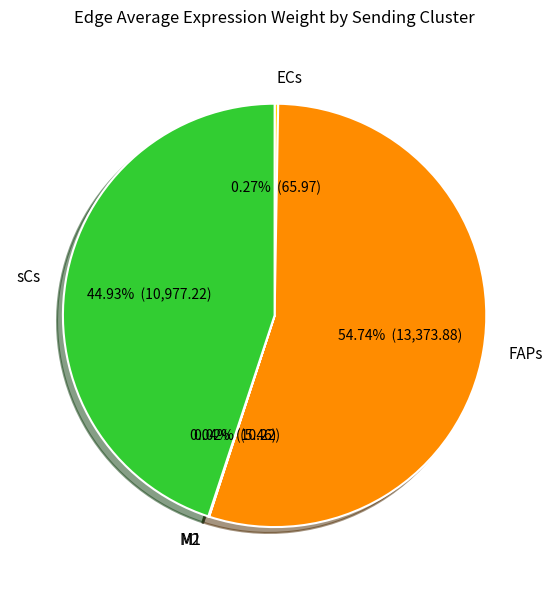

Does FAPs account for over 50% of the chart?

Yes